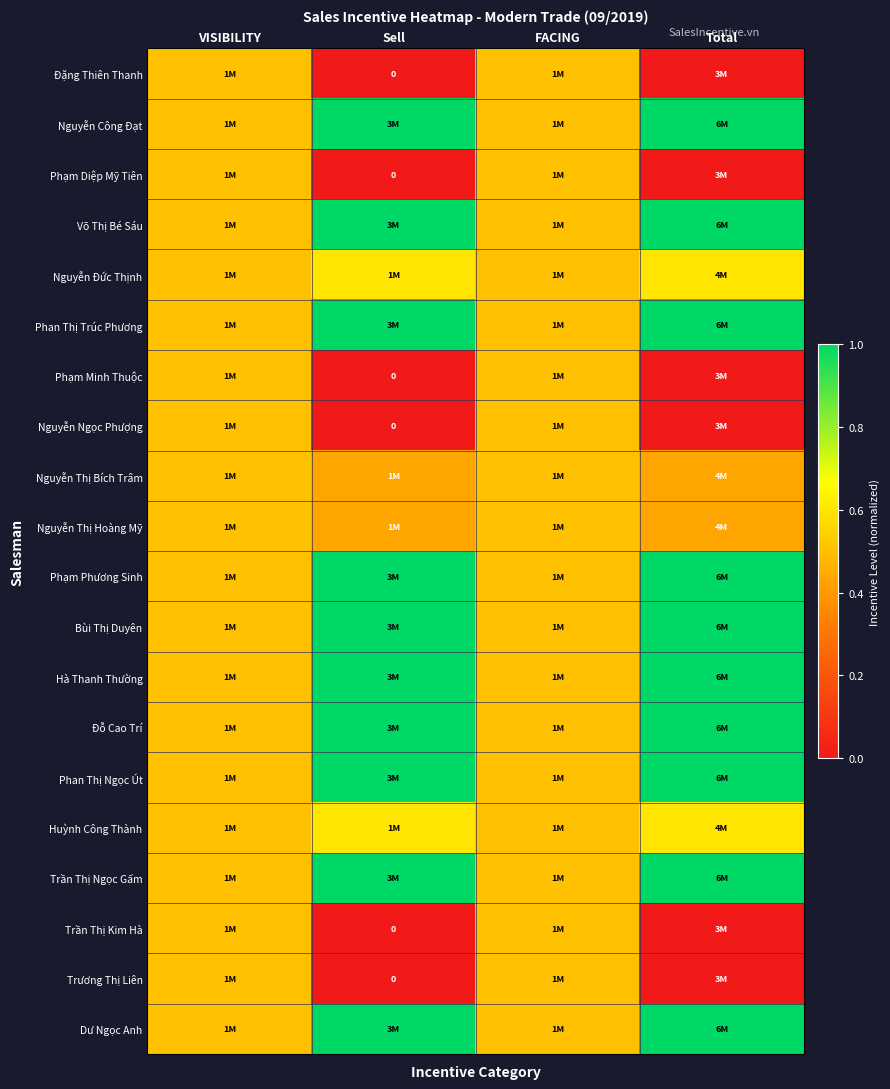

What is the sum of the Trần Thị Ngọc Gấm values at Sell and VISIBILITY?

1.5